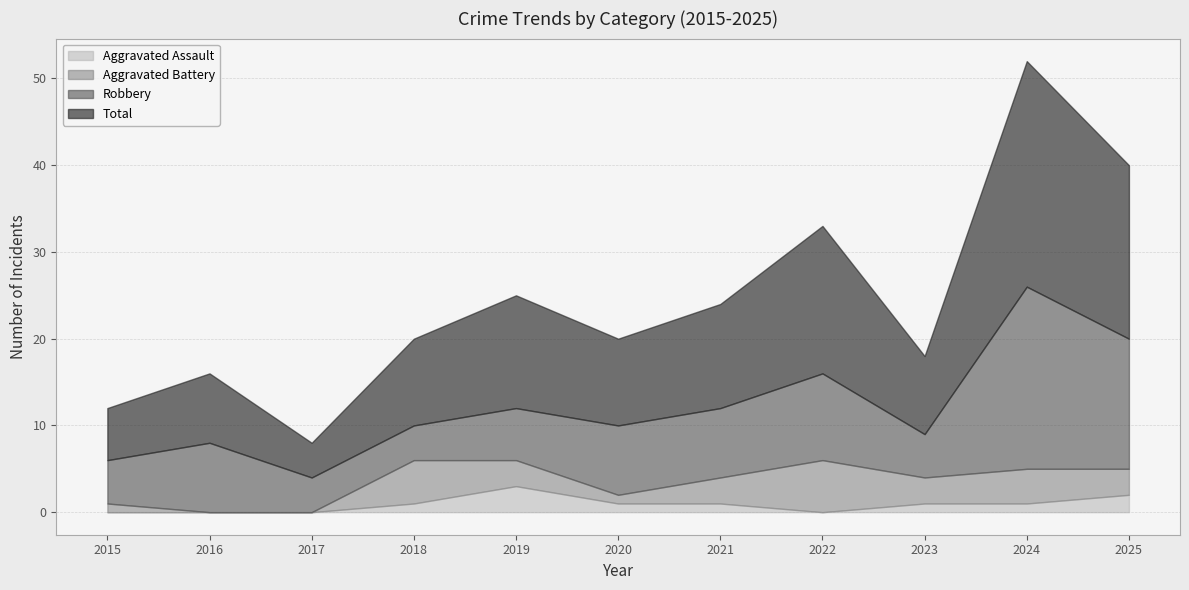

What is the difference between the maximum and second lowest values in the Total series?

20